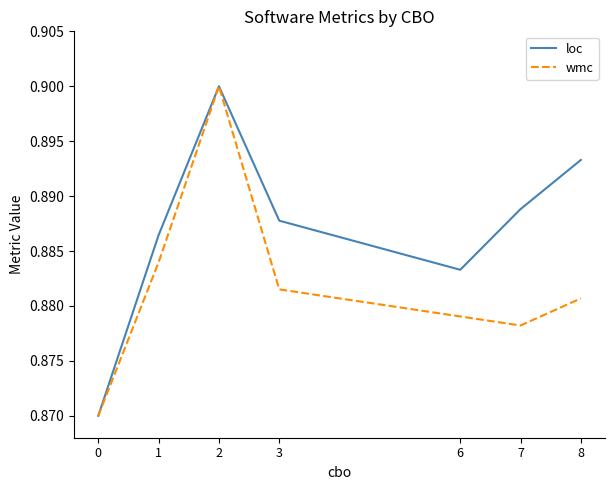

Is it true that wmc equals 0.9 at 1?

True